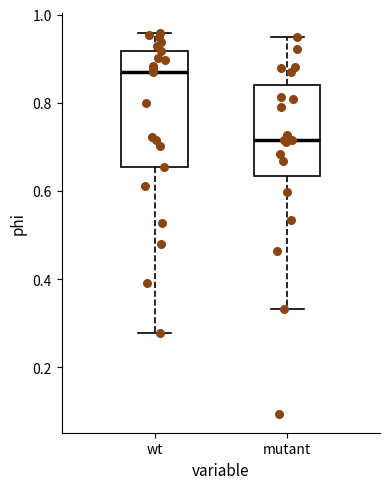

Which box is the tallest, from its lower edge to its upper edge?

wt